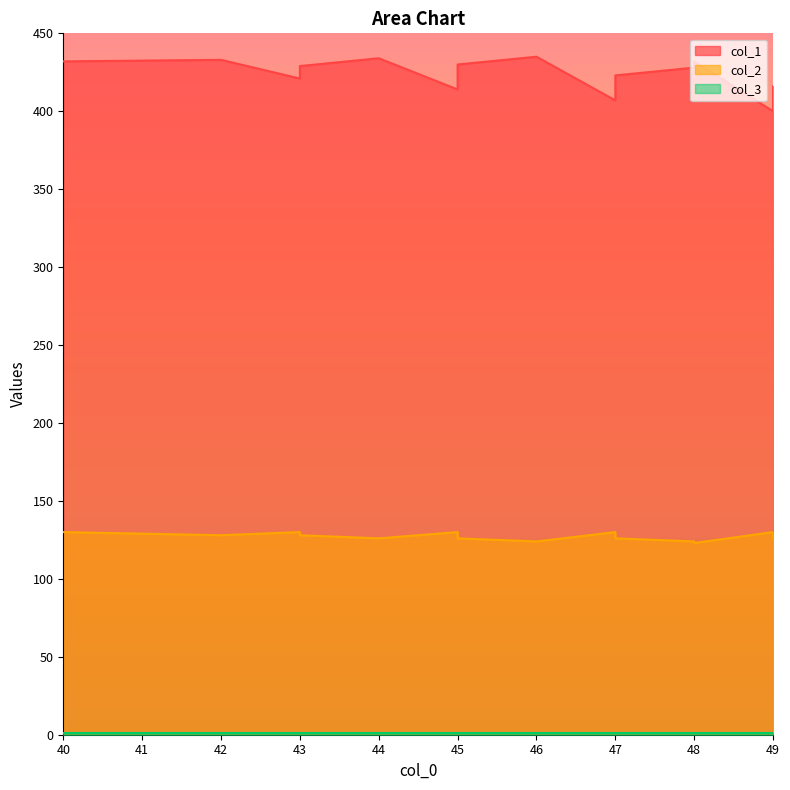

What is the total value across all series at 49?

530